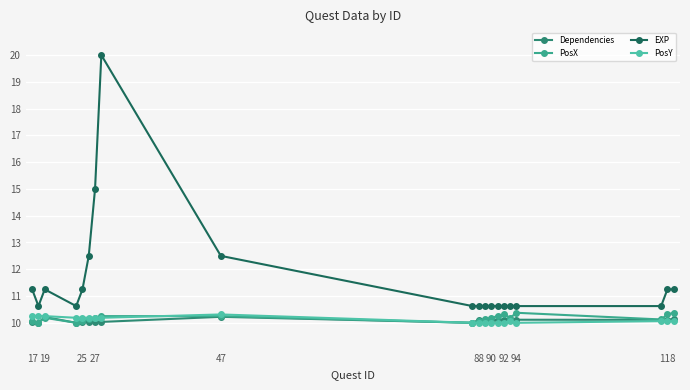

Does the chart have visible grid lines?

Yes